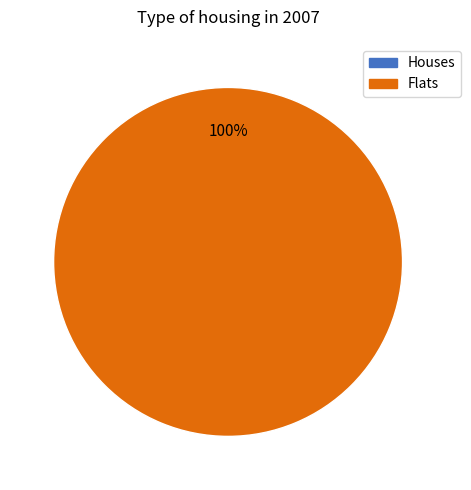

To the nearest percent, what is the average slice percentage?

50%